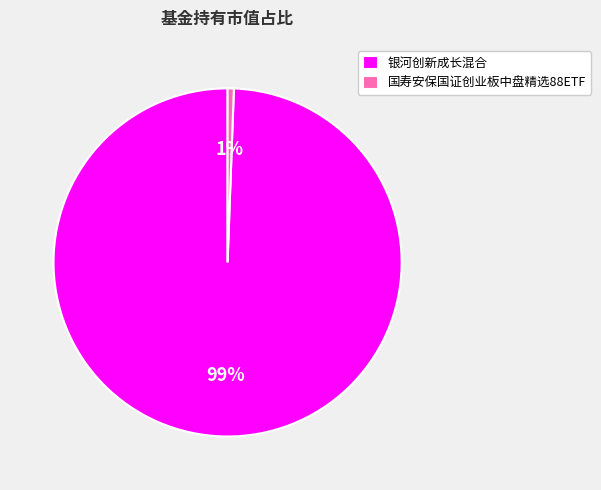

How many segments does this pie chart have?

2